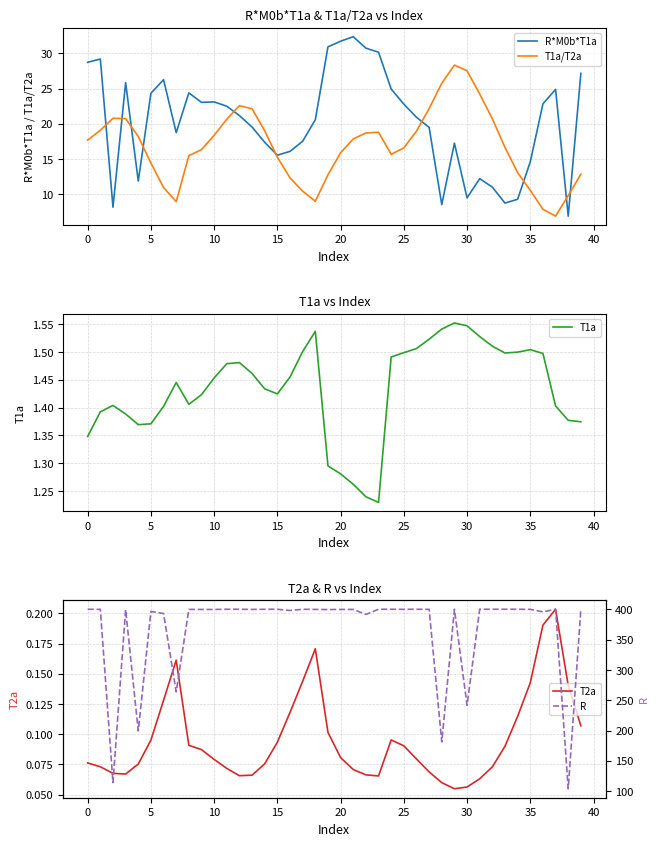

Which category has the lowest value across all series?

29